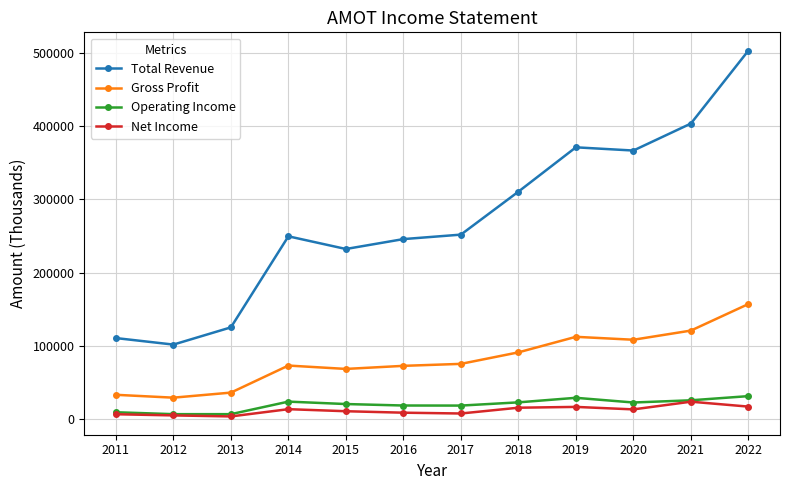

Which series has the largest total across all categories?

Total Revenue